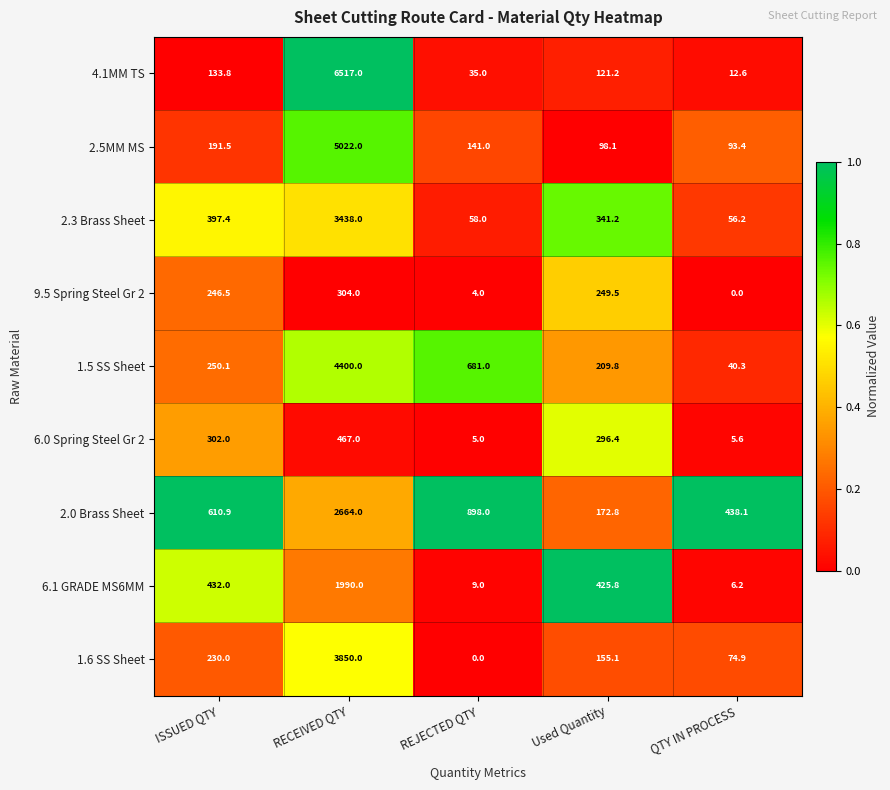

Which label corresponds to the largest value in the chart?

RECEIVED QTY